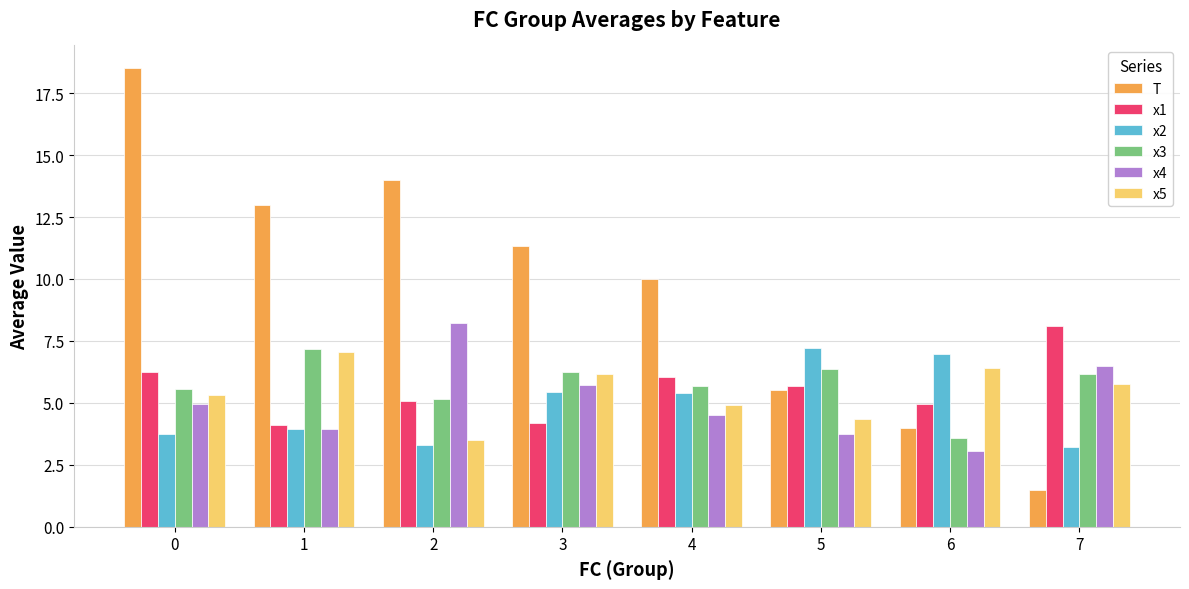

Are the bars horizontal?

No